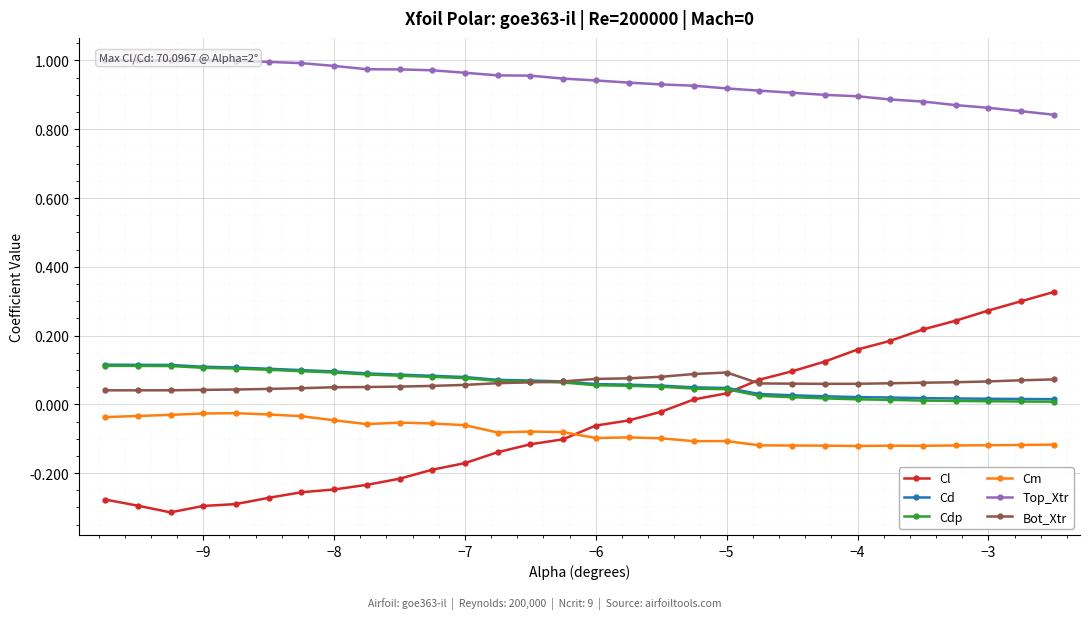

How many interior local valleys does the Bot_Xtr series have?

1